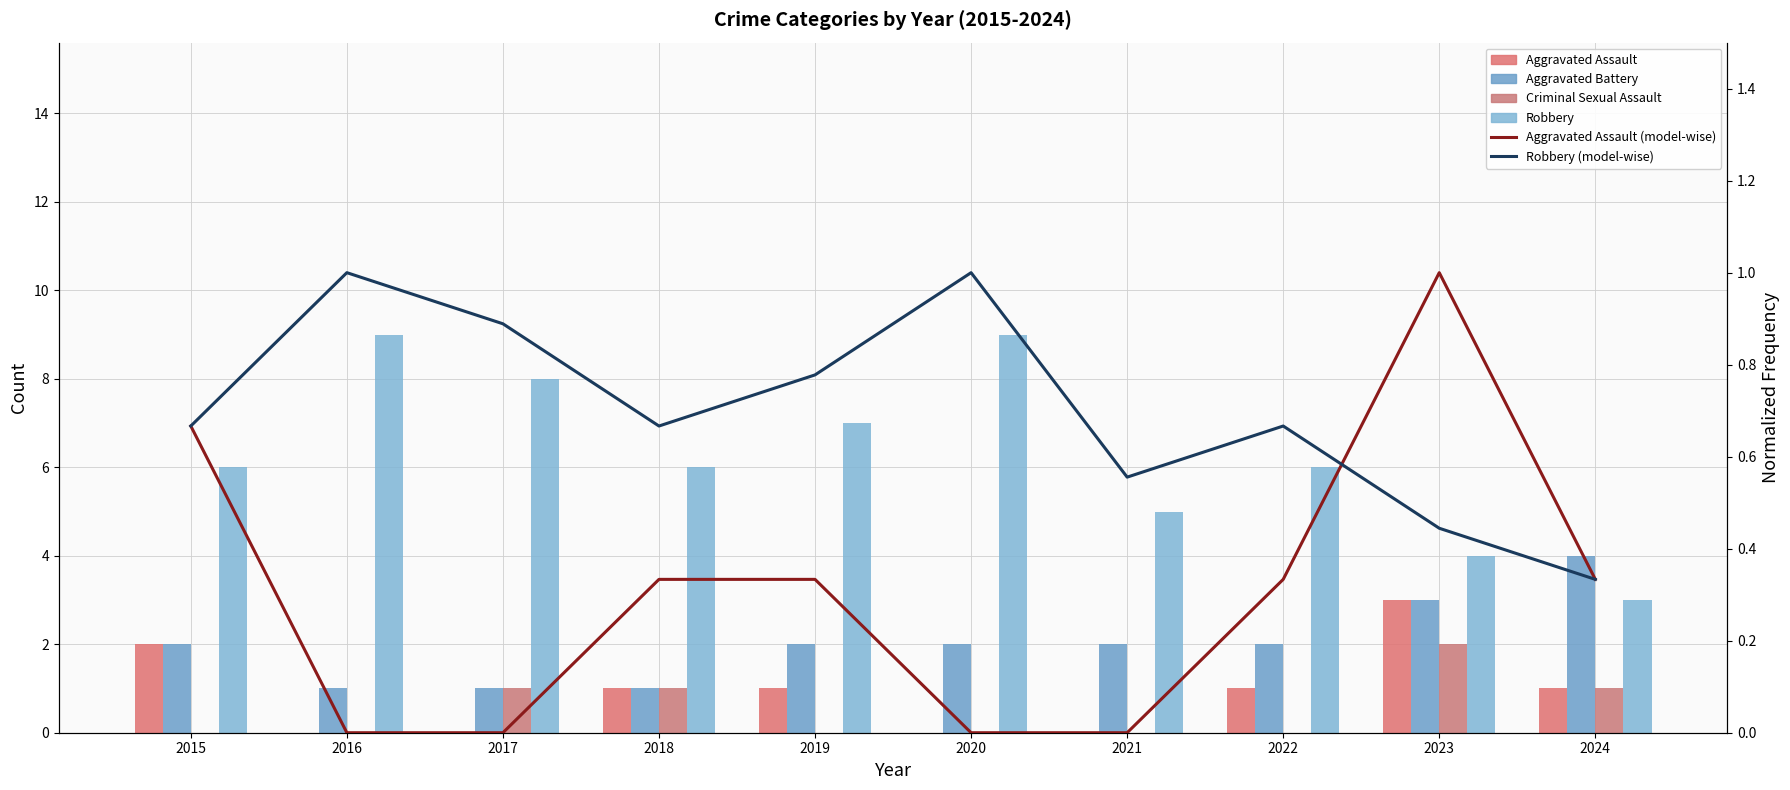

What is the sum of all Aggravated Assault (model-wise) values?

3.0